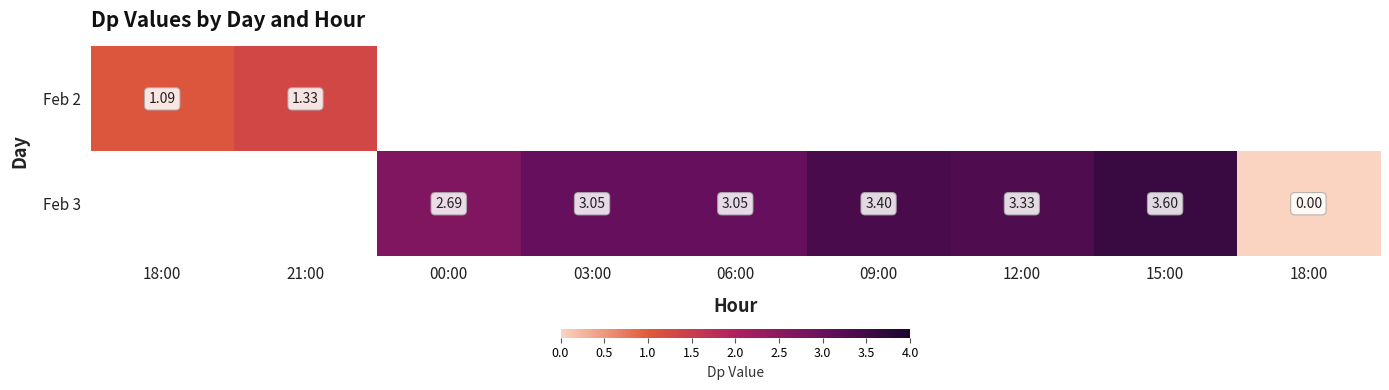

The Feb 3 series shows 2.7 at 00:00. True or false?

True